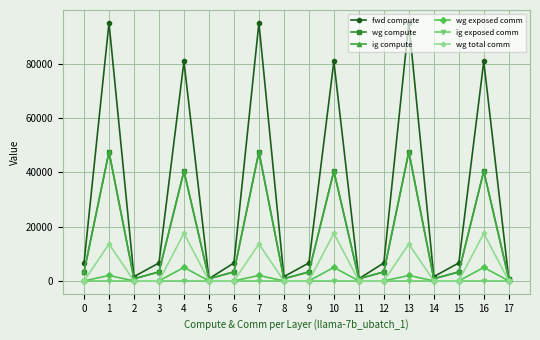

Which series has the largest total across all categories?

fwd compute